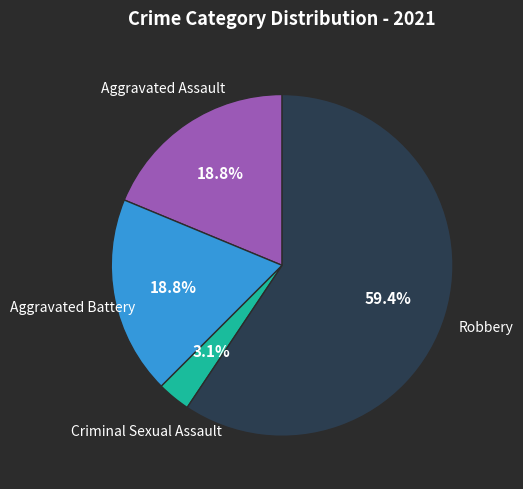

Is there any slice that represents more than half of the pie?

Yes